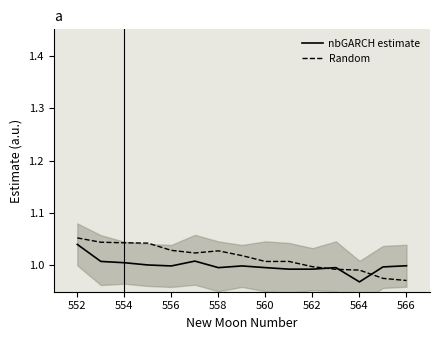

Is it true that Random equals 0.5 at 560?

False